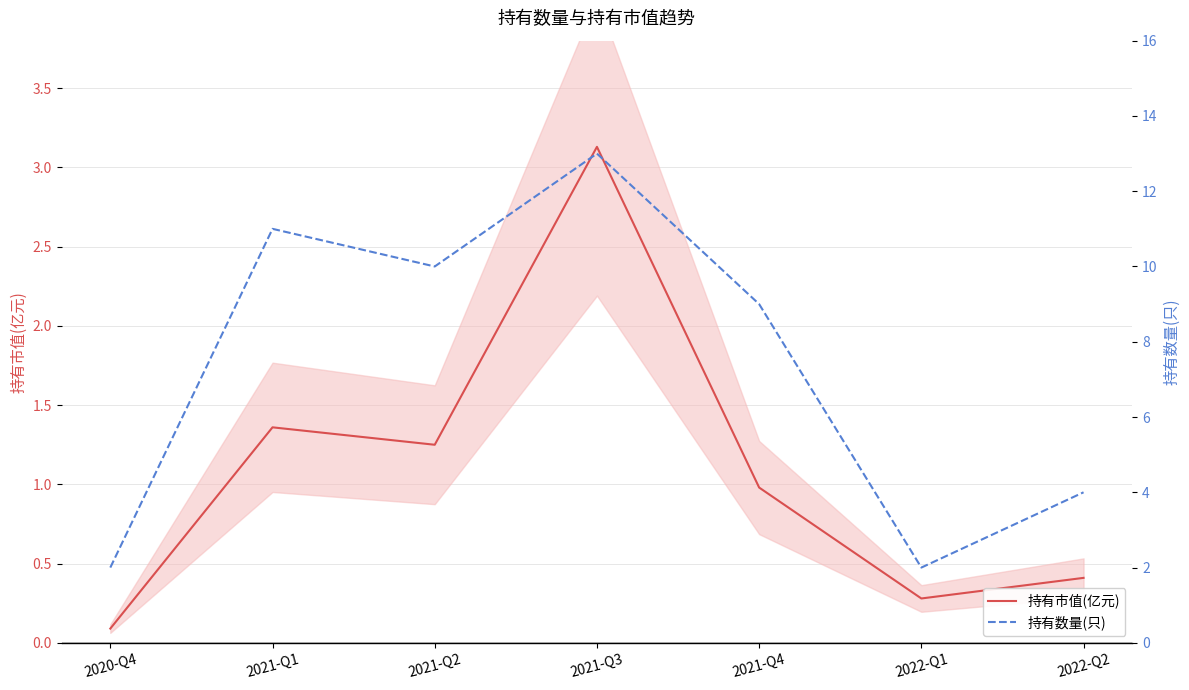

What is the sum of the 持有市值(亿元) values at 2021-Q2 and 2021-Q4?

2.2